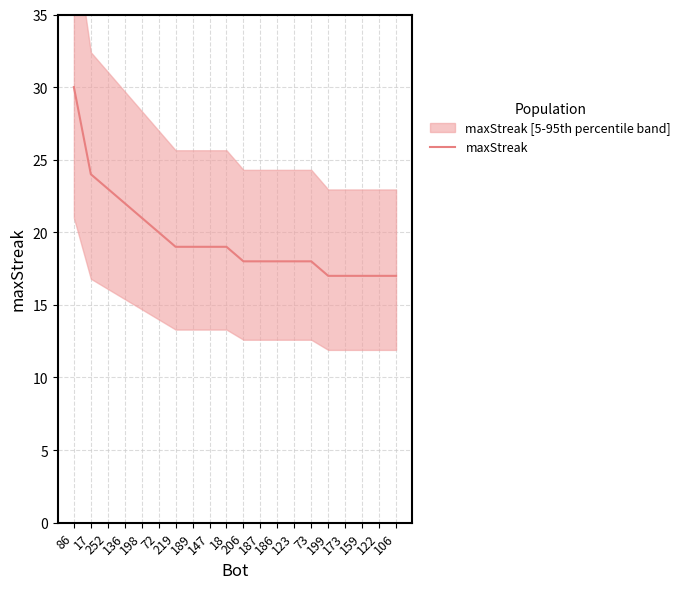

What is the change in value from 187 to 159?

-1